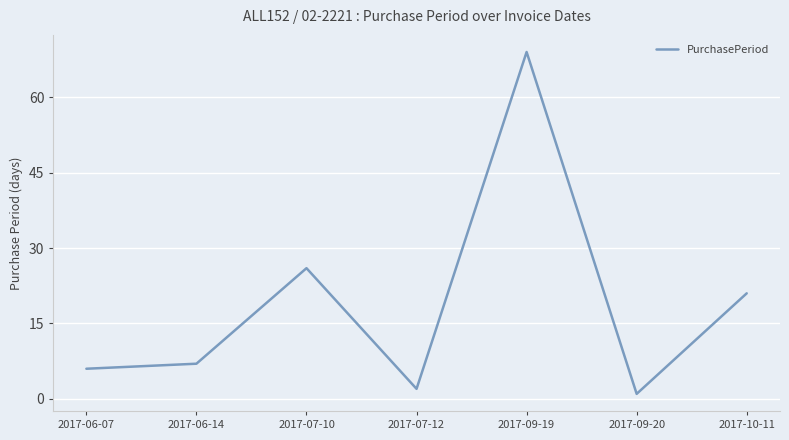

How many lines are shown in the chart?

1